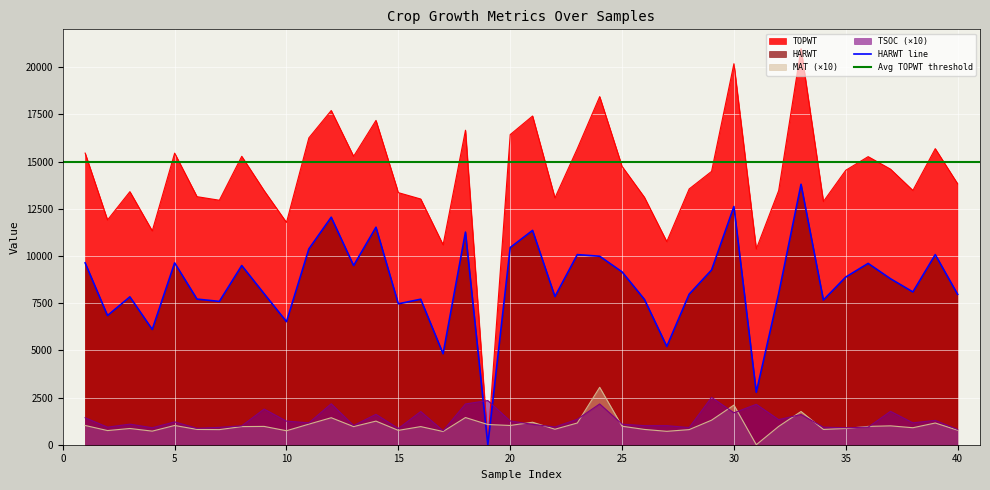

Which series has the largest total across all categories?

TOPWT